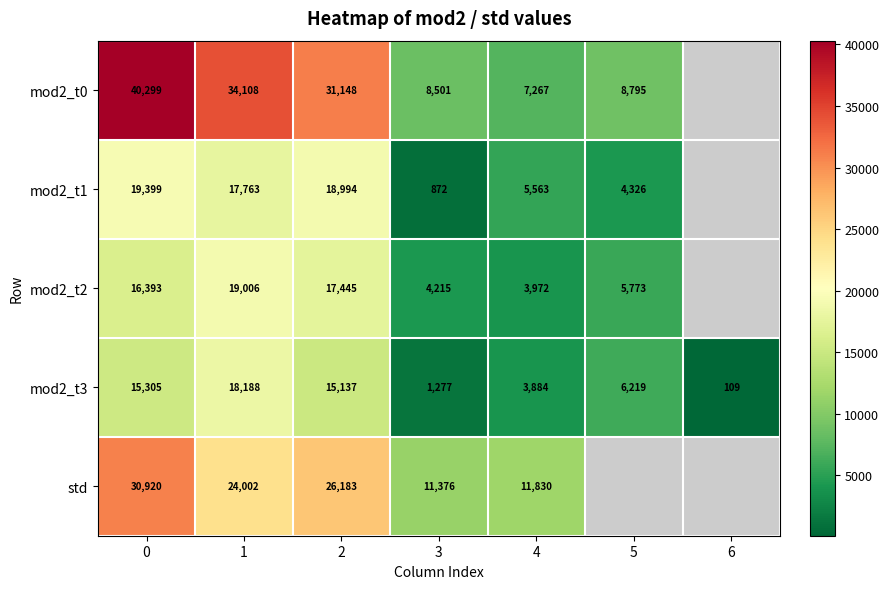

Rank the series at 1 from highest to lowest value.

mod2_t0, std, mod2_t2, mod2_t3, mod2_t1